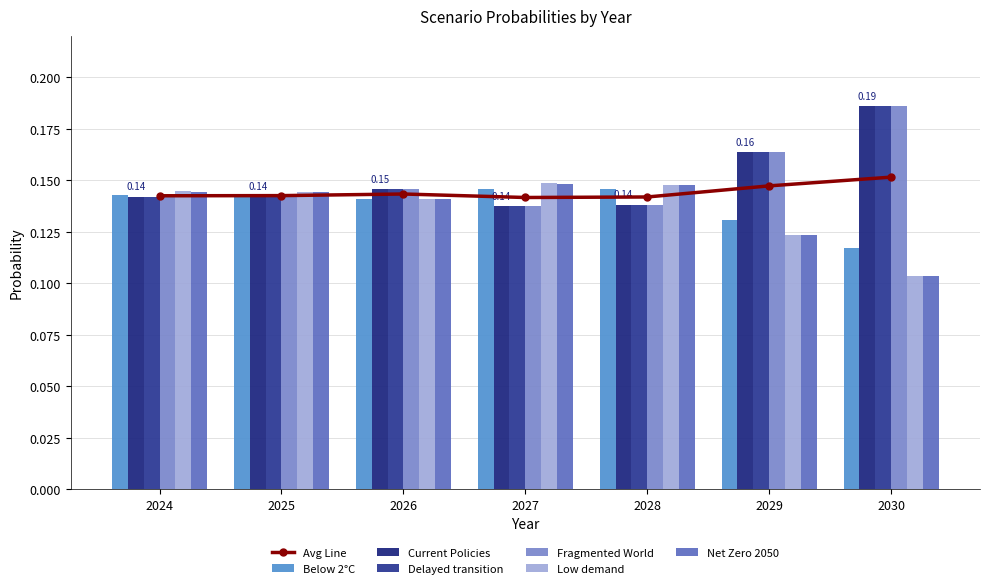

True or false: Fragmented World has a value of 0.1 at 2025.

False